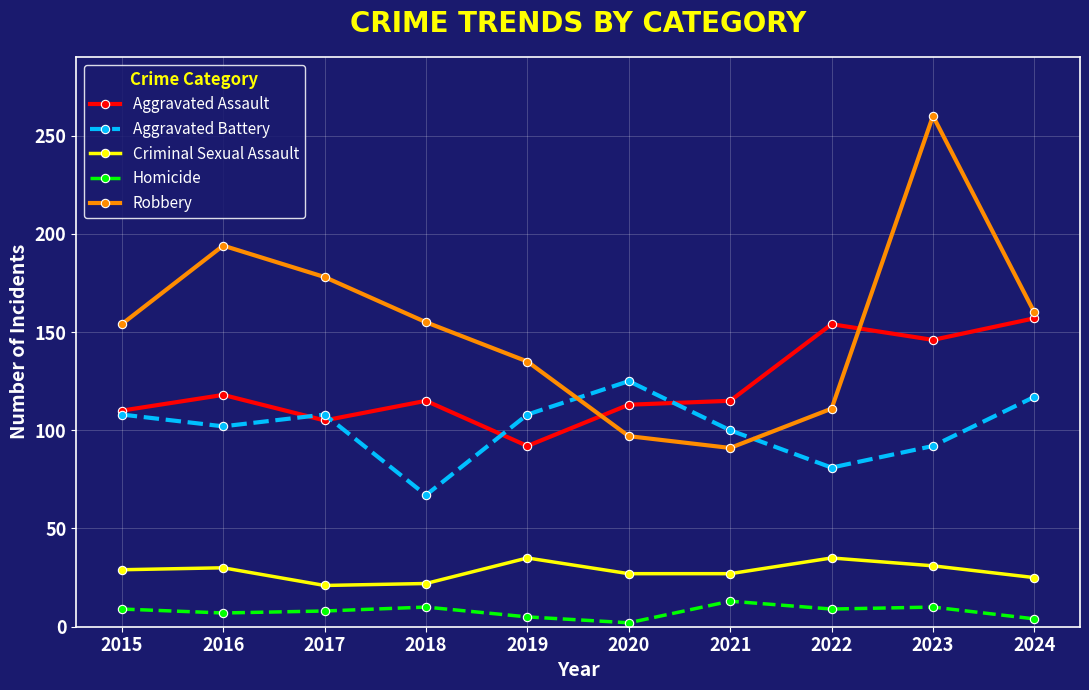

What is the lowest value of the Robbery series?

91